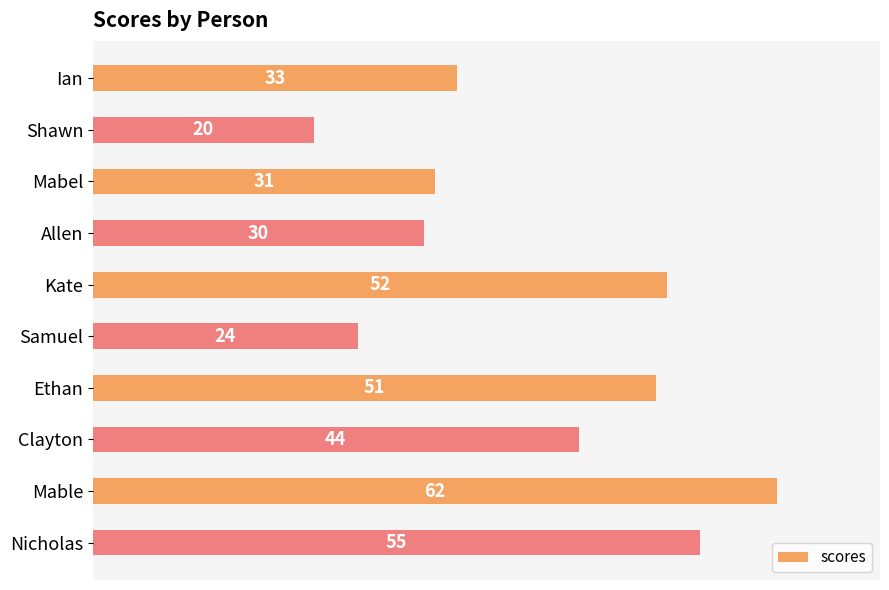

The value at Kate is 29. True or false?

False